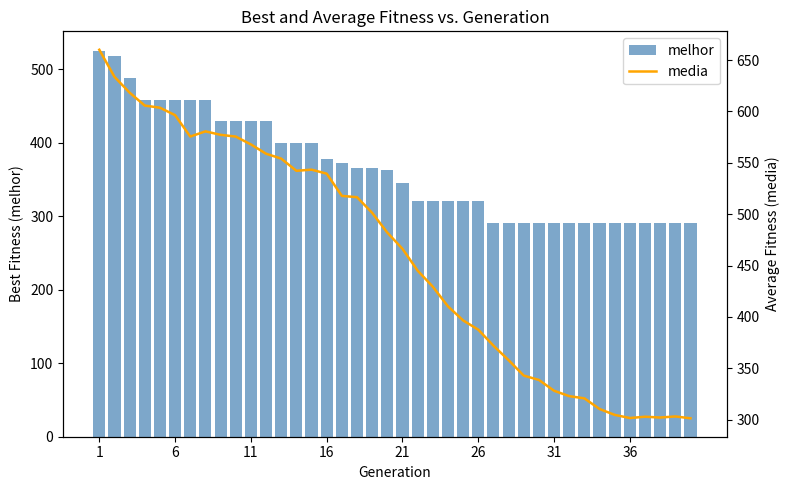

Which series has the largest total across all categories?

media